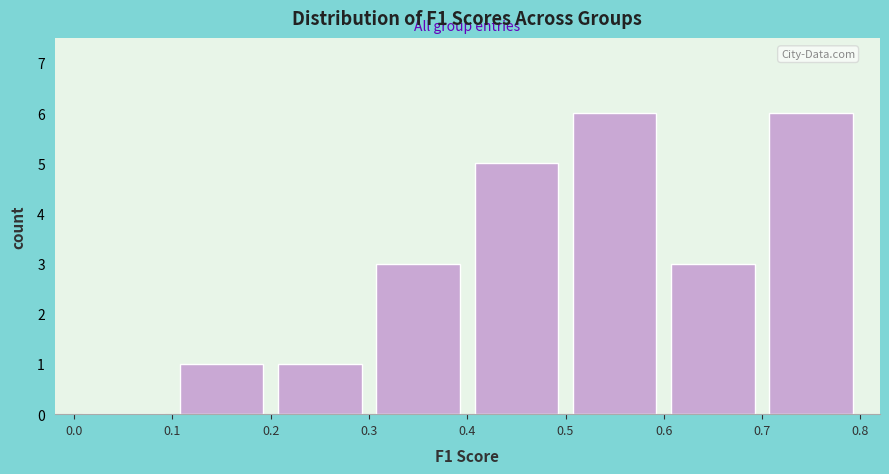

Reading left to right, list every bar in this chart as the range it spans on the x-axis followed by its height. The values are not printed on the chart, so give them approximately, as read against the axis.

0.0 to 0.1: 0
0.1 to 0.2: 1
0.2 to 0.3: 1
0.3 to 0.4: 3
0.4 to 0.5: 5
0.5 to 0.6: 6
0.6 to 0.7: 3
0.7 to 0.8: 6